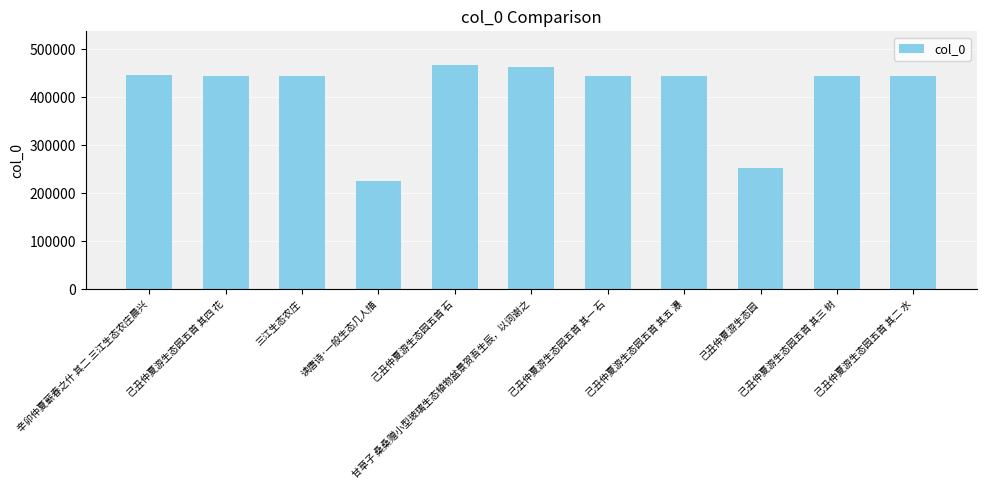

What is the label of the 11th bar from the left?

己丑仲夏游生态园五首 其二 水